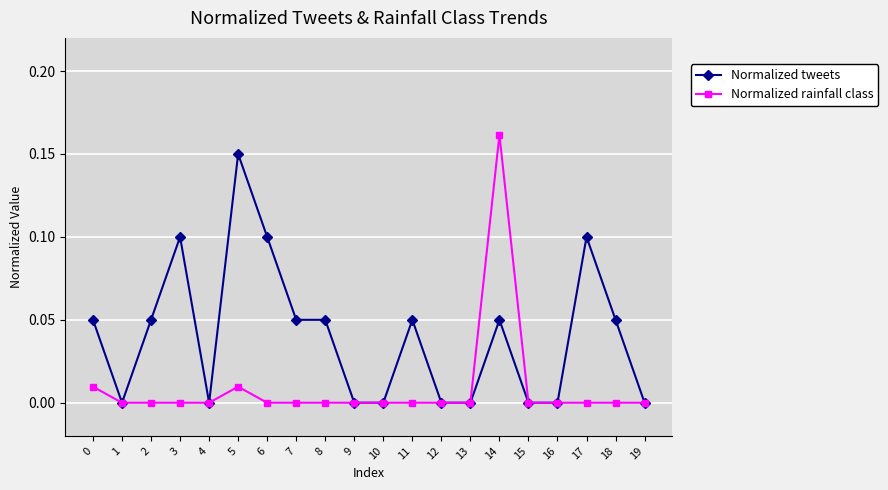

Which series has the widest spread of values?

Normalized rainfall class